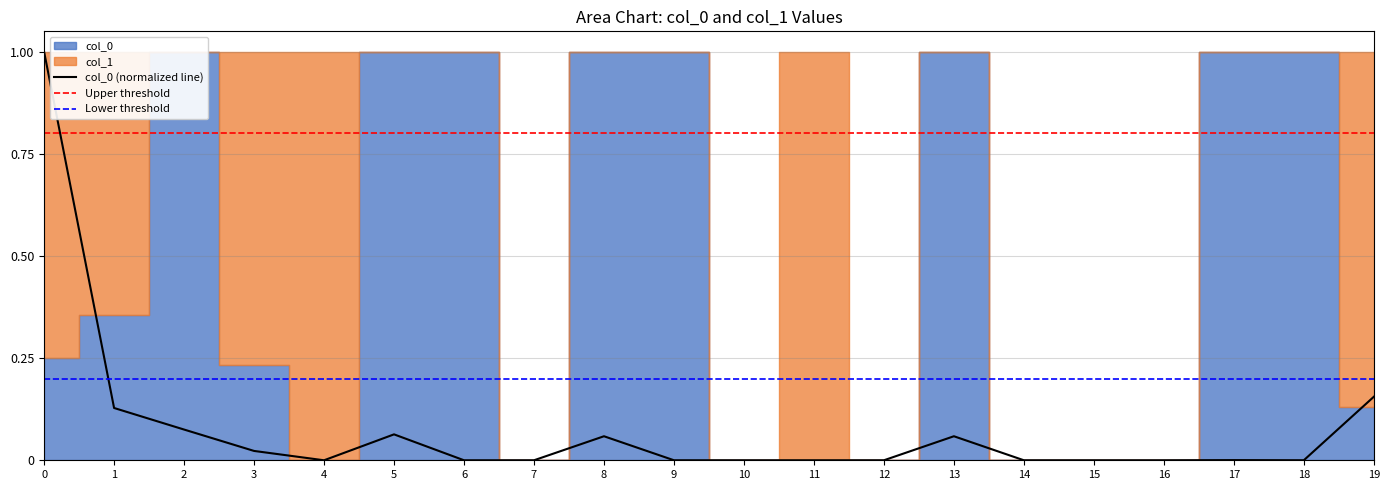

Where is the data nearest to the value 0?

4